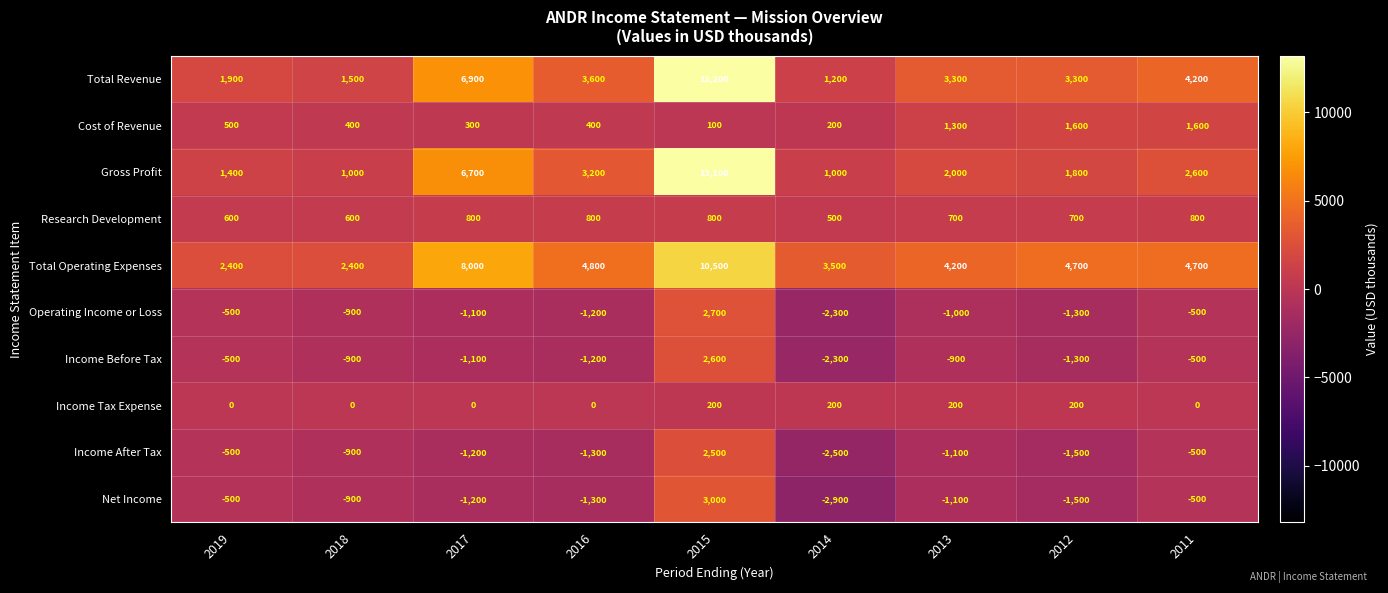

What is the greatest value displayed?

13200